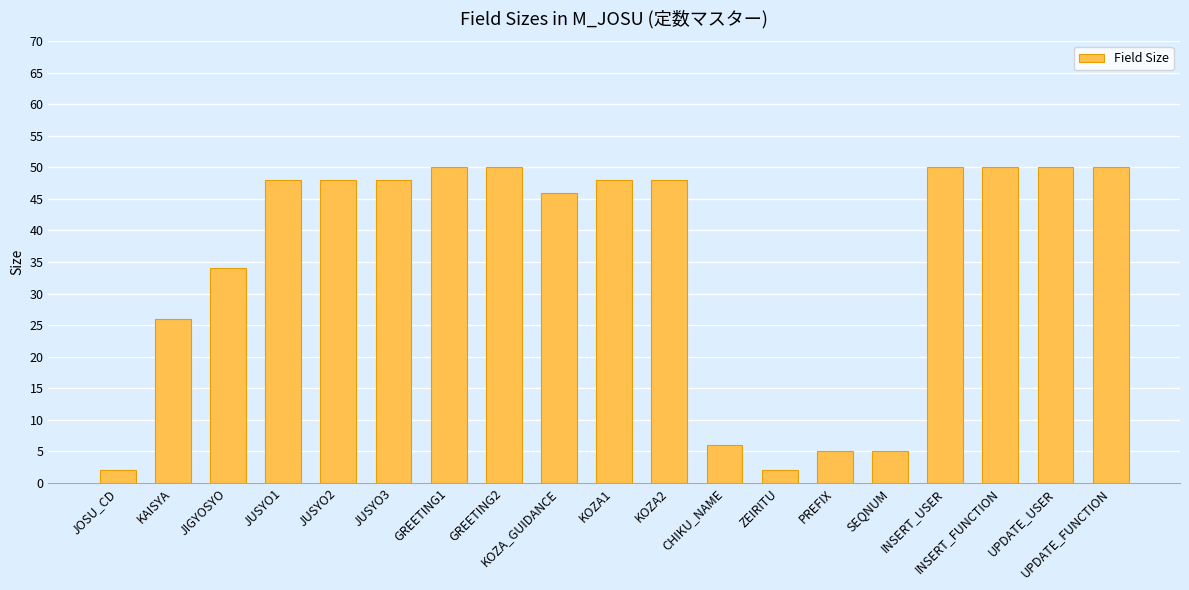

What is the difference between the second highest and second lowest values?

48